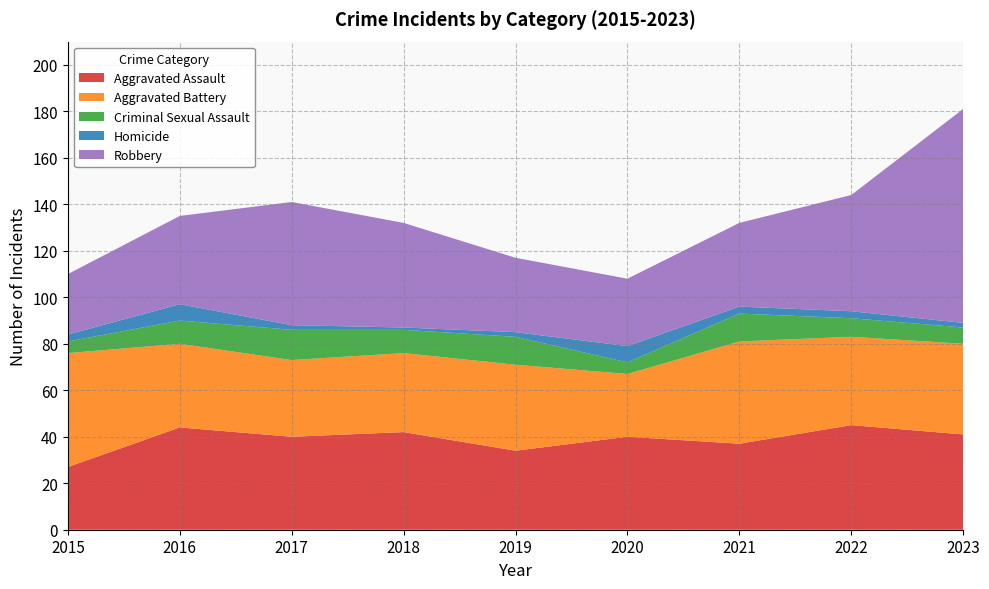

Reading right to left, transcribe all the data shown in this chart.

Aggravated Assault: 2023=41	2022=45	2021=37	2020=40	2019=34	2018=42	2017=40	2016=44	2015=27
Aggravated Battery: 2023=39	2022=38	2021=44	2020=27	2019=37	2018=34	2017=33	2016=36	2015=49
Criminal Sexual Assault: 2023=7	2022=8	2021=12	2020=5	2019=12	2018=10	2017=13	2016=10	2015=5
Homicide: 2023=2	2022=3	2021=3	2020=7	2019=2	2018=1	2017=2	2016=7	2015=3
Robbery: 2023=92	2022=50	2021=36	2020=29	2019=32	2018=45	2017=53	2016=38	2015=26